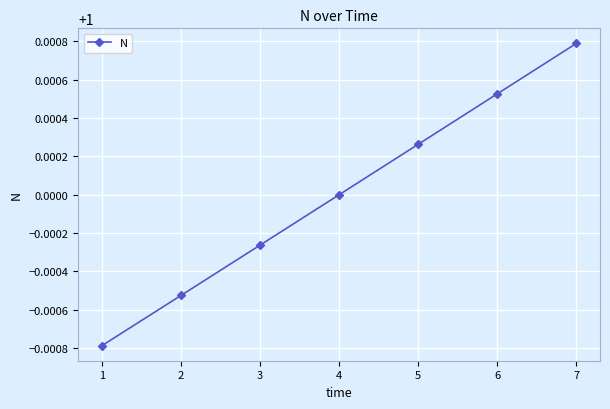

Does the chart have visible grid lines?

Yes